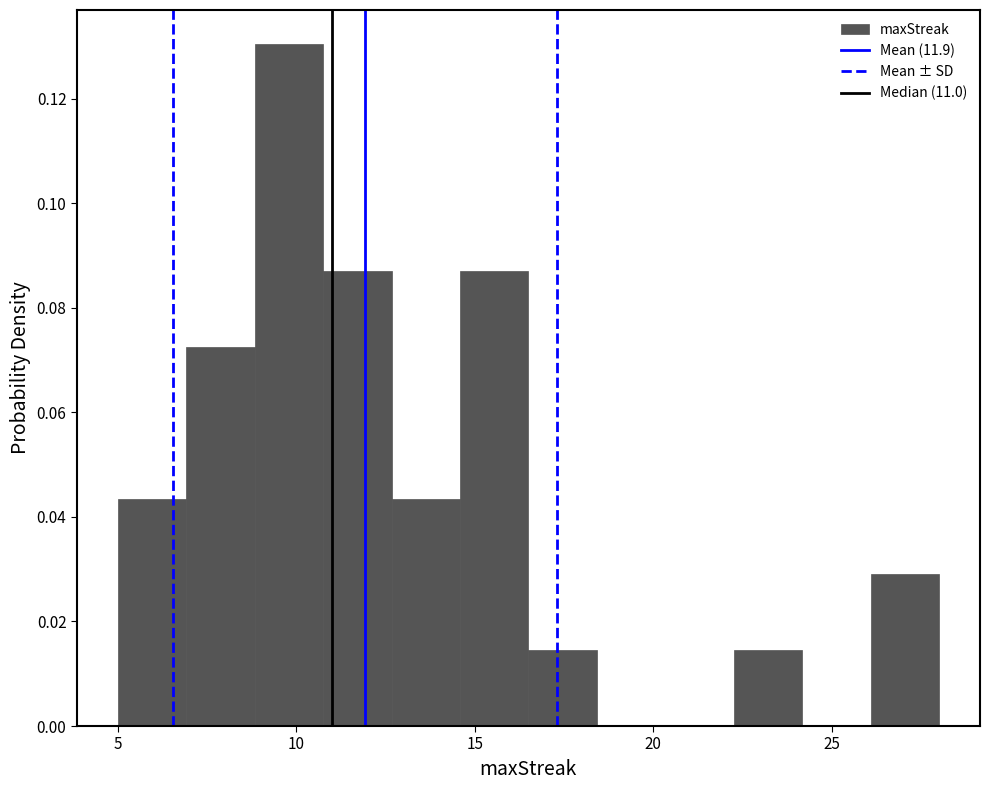

Around what value on the x-axis is the tallest bar? Give the approximate position of its centre, as read against the axis.

10.0